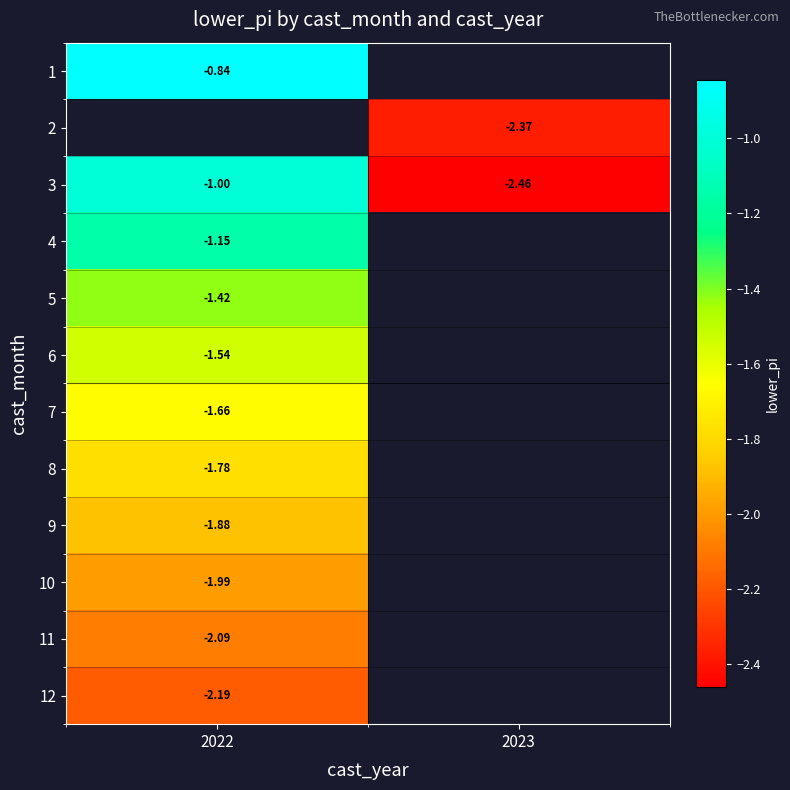

Is the value of 11 at 2022 greater than the value of 7 at 2022?

No